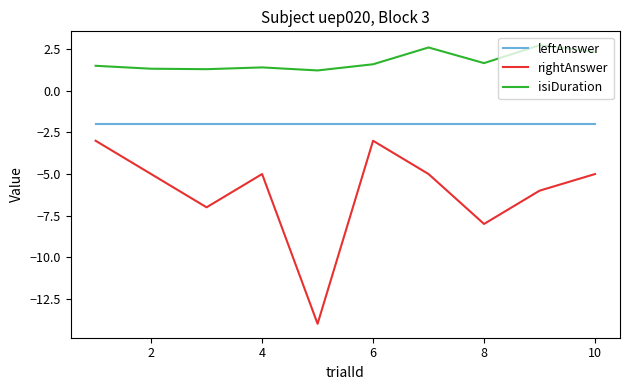

What is the maximum value shown in the chart?

2.7